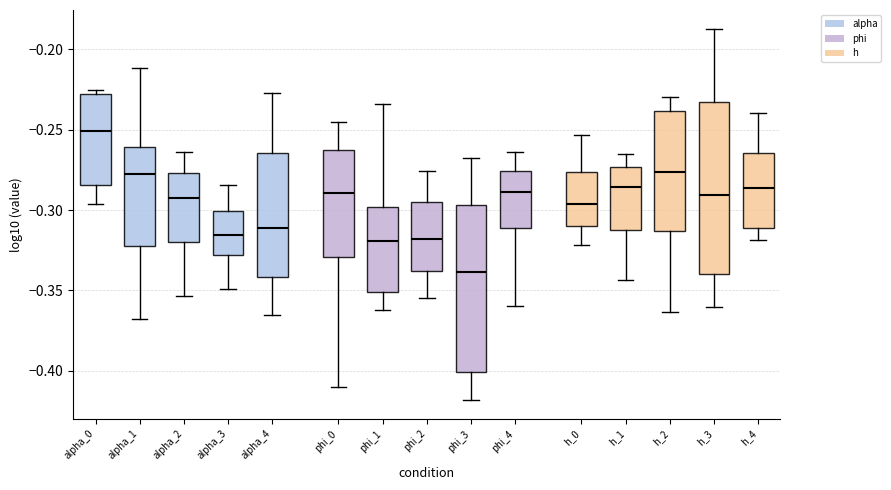

Which box has the highest median line?

alpha_0